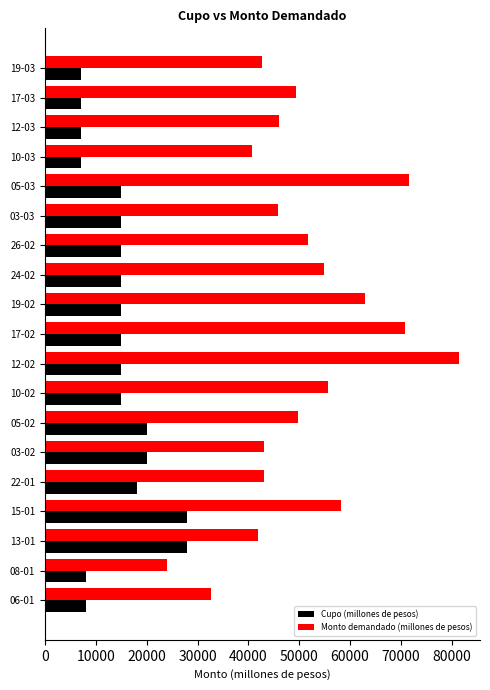

Which category has the highest value in the Monto demandado (millones de pesos) series?

12-02